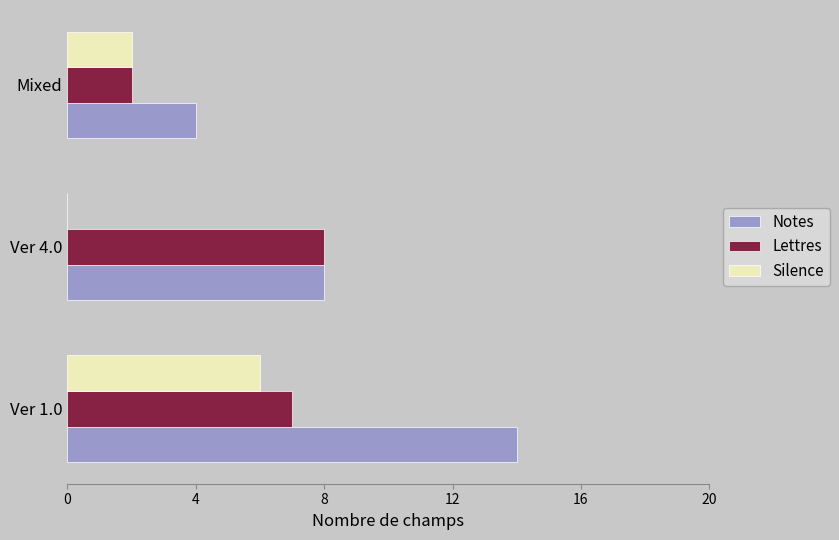

Between Ver 4.0 and Mixed, which series saw the biggest shift?

Lettres